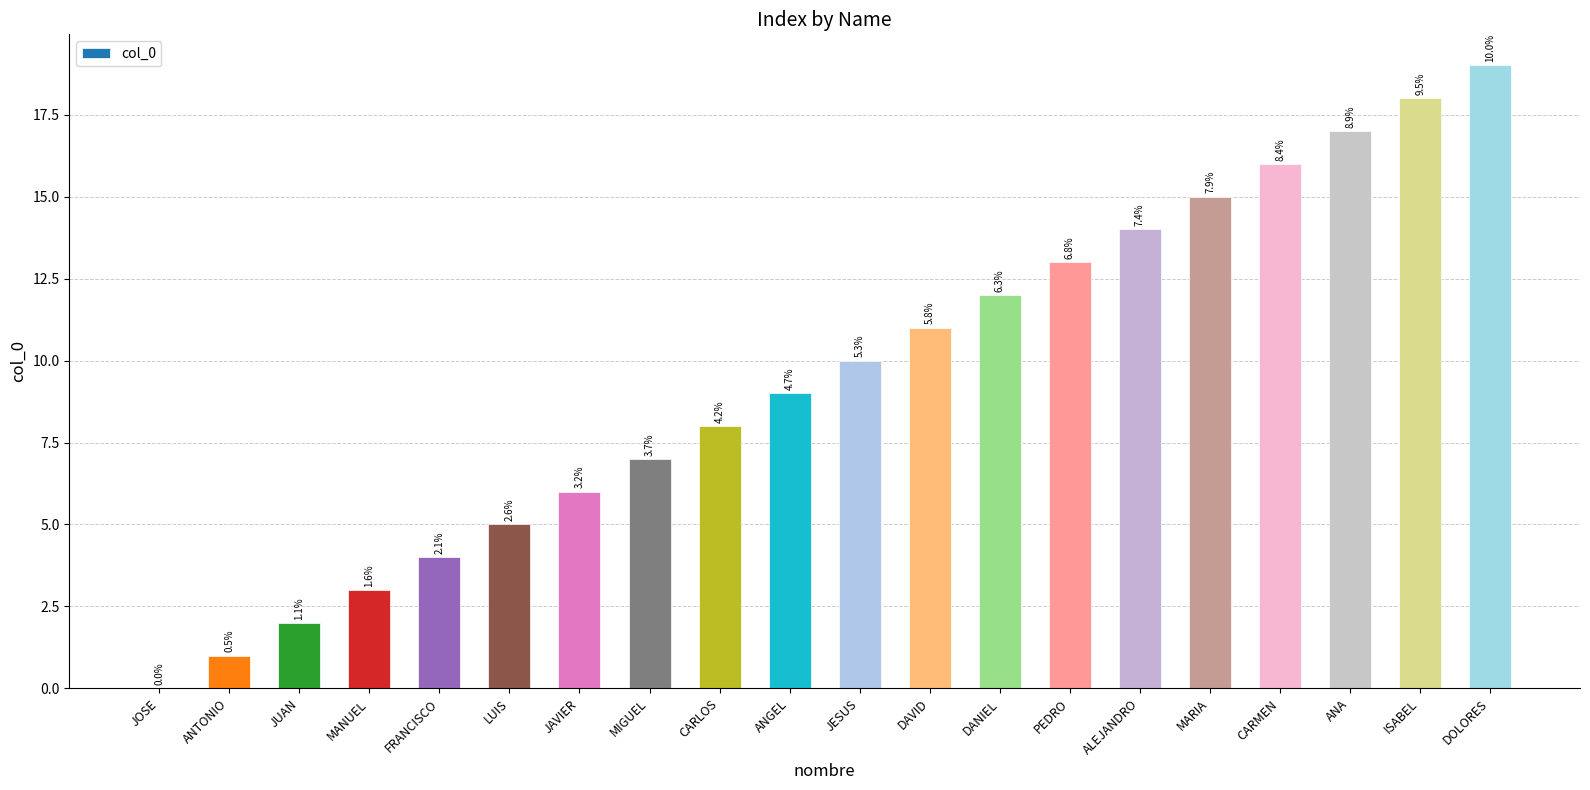

At which label does the data first exceed 10?

DAVID